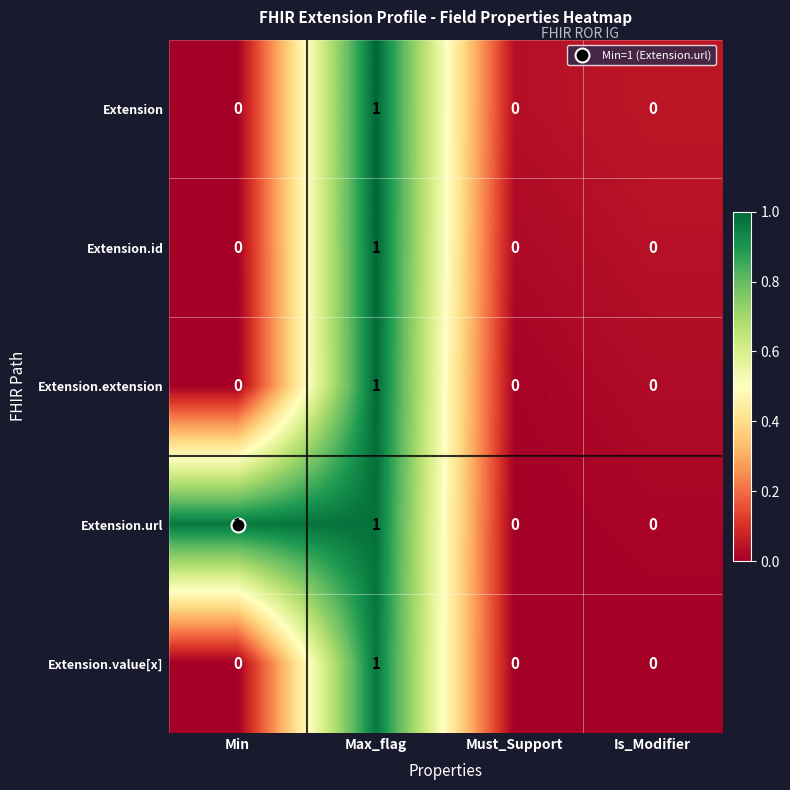

Which category has the highest value in the Extension series?

Max_flag